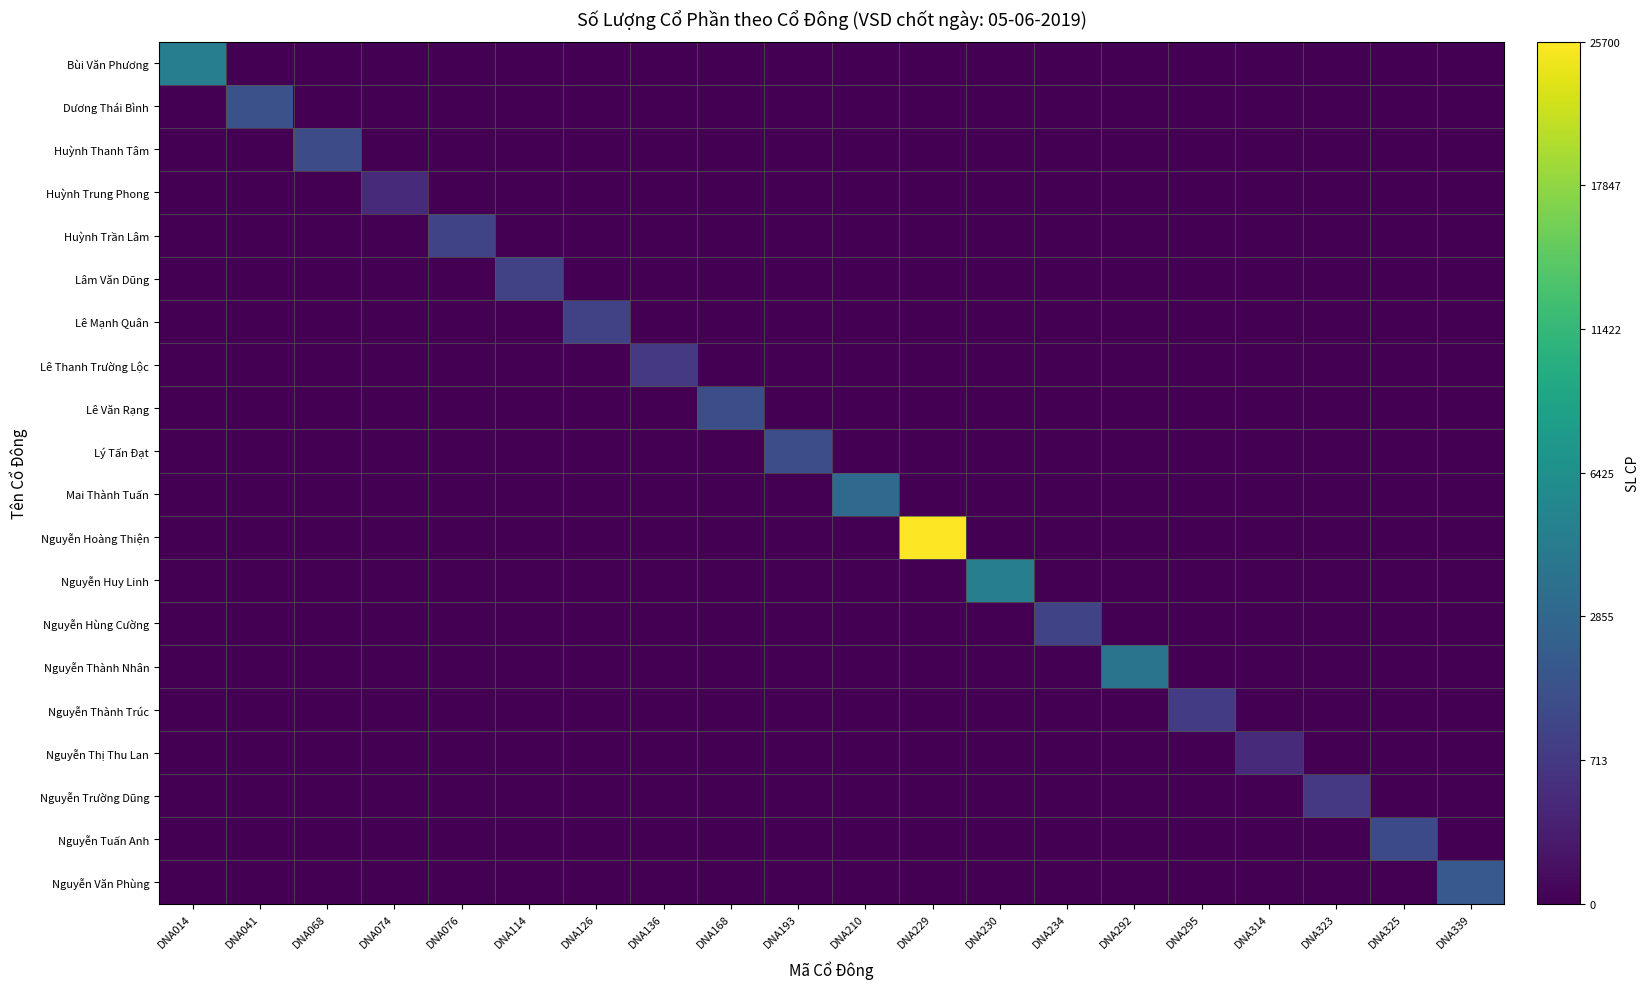

Which label corresponds to the largest value in the chart?

DNA229